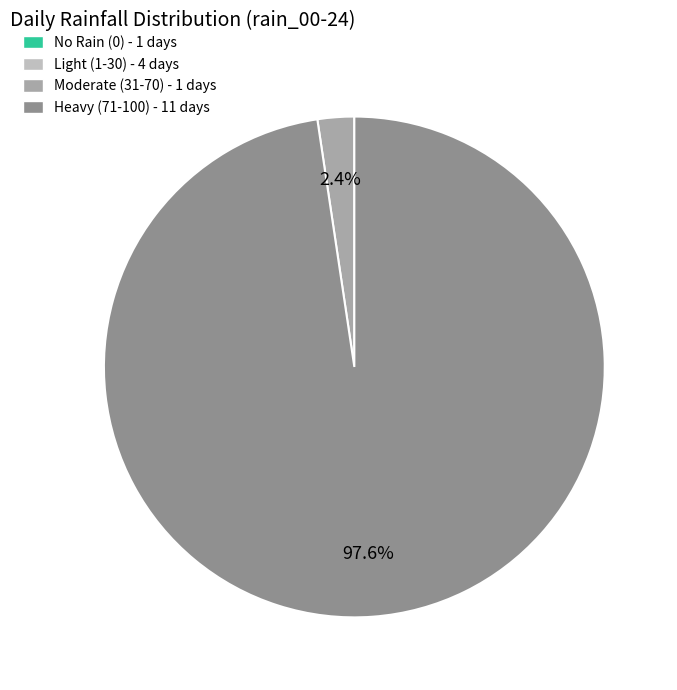

Does any single category account for the majority?

Yes